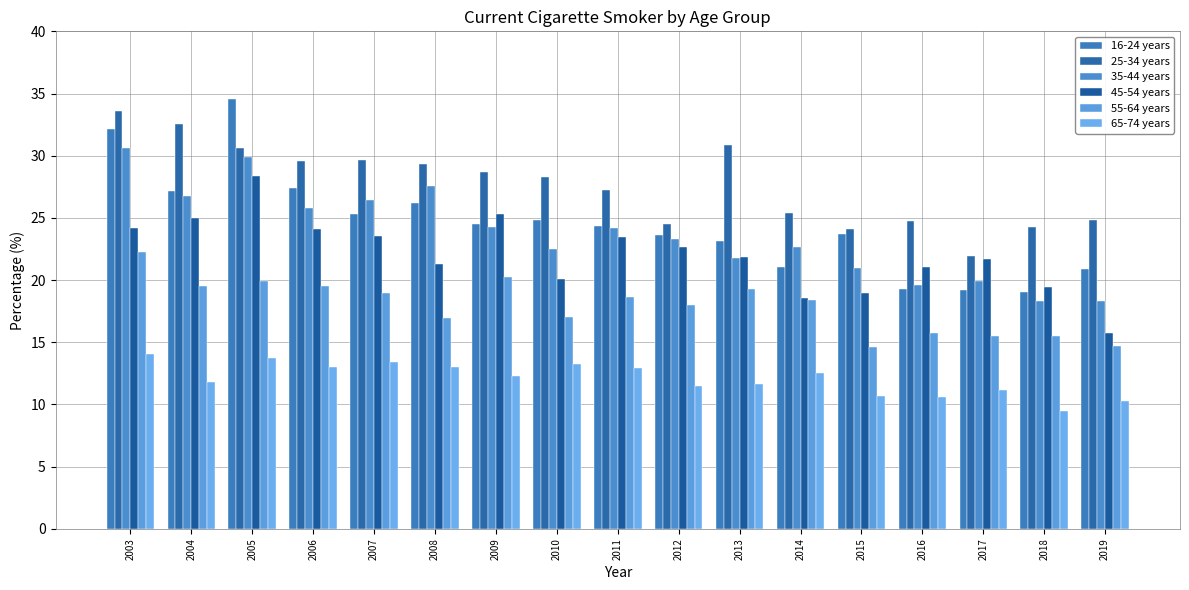

Count the number of data series in this chart.

6